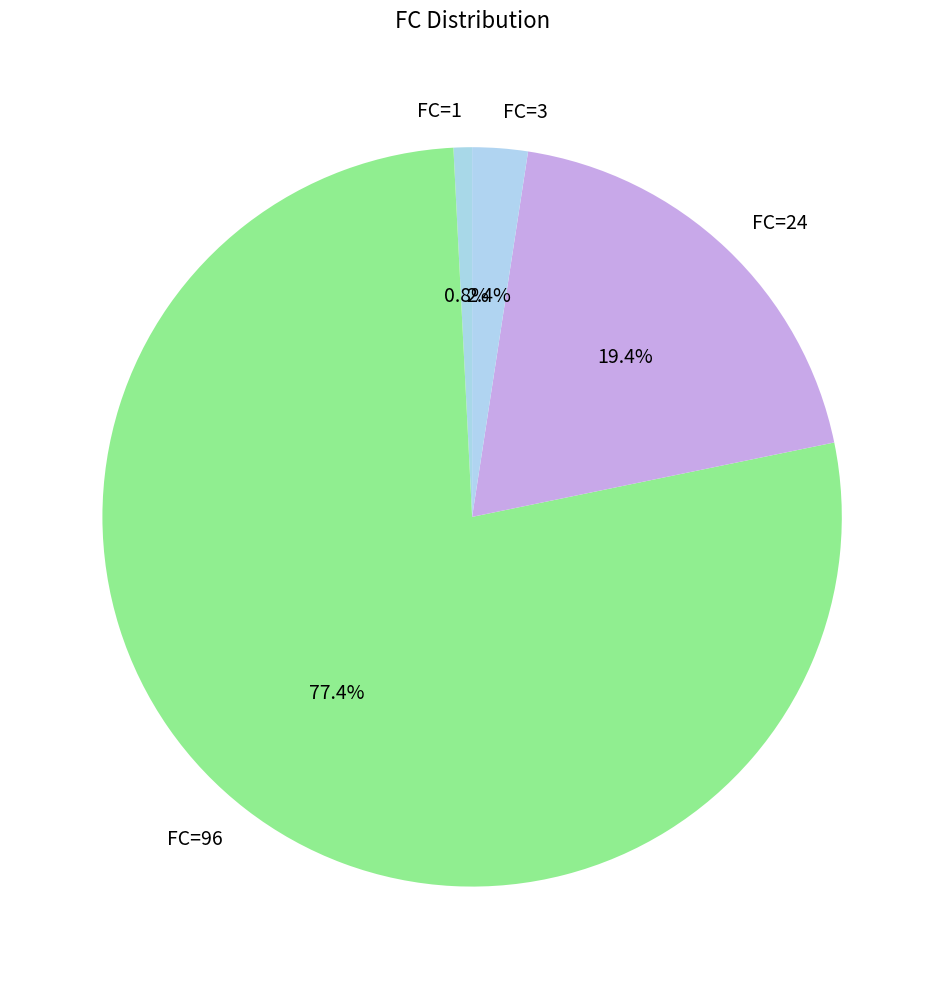

Which slice is the smallest?

FC=1